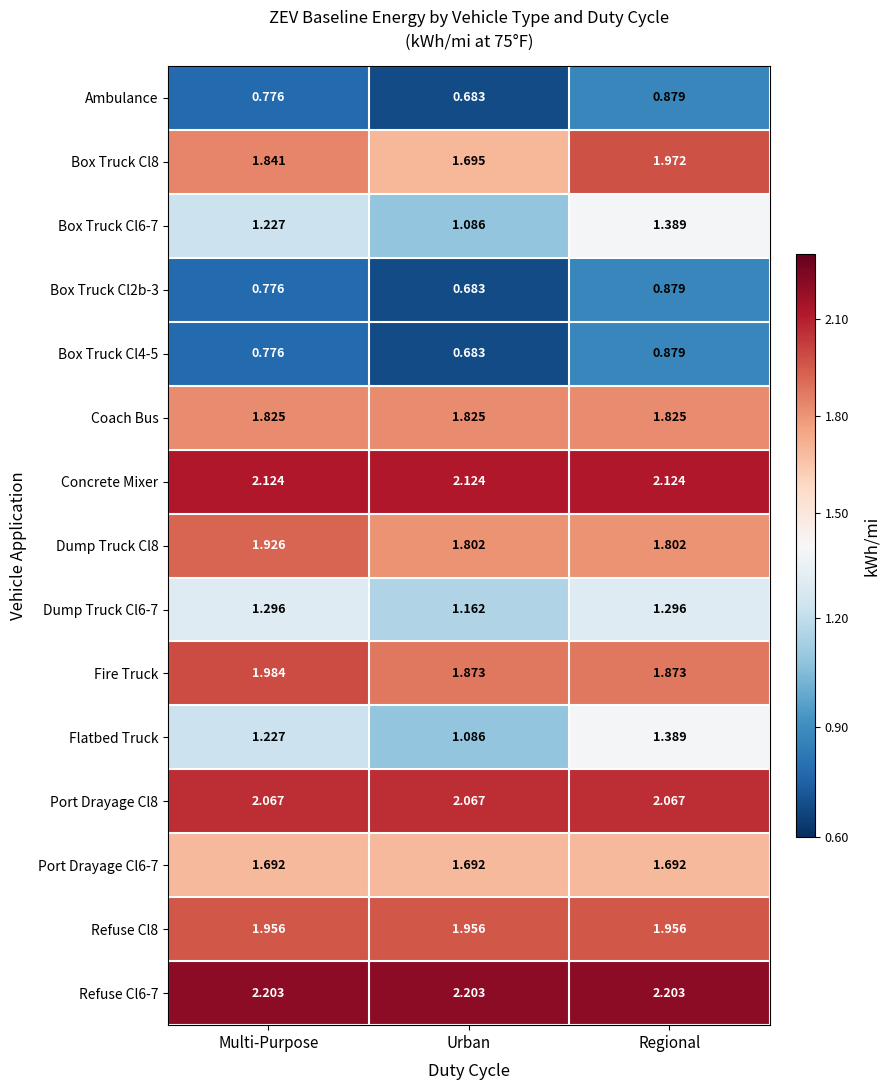

What is the minimum value shown in the chart?

0.7